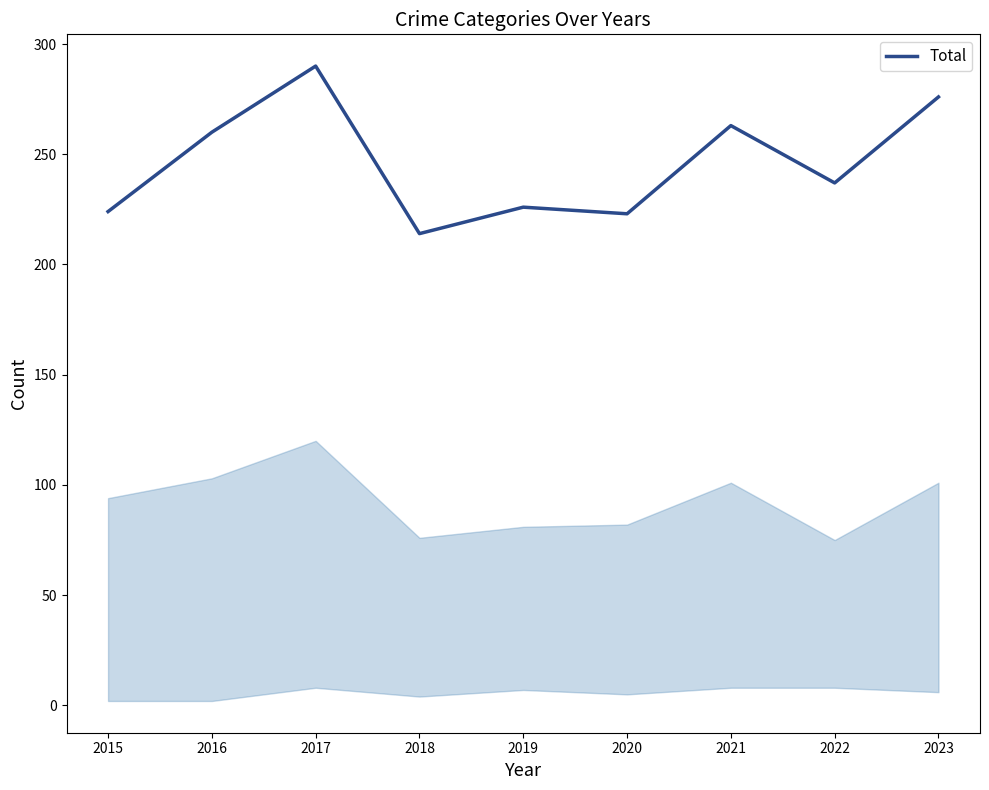

At which category does the chart reach its peak across all series?

2017